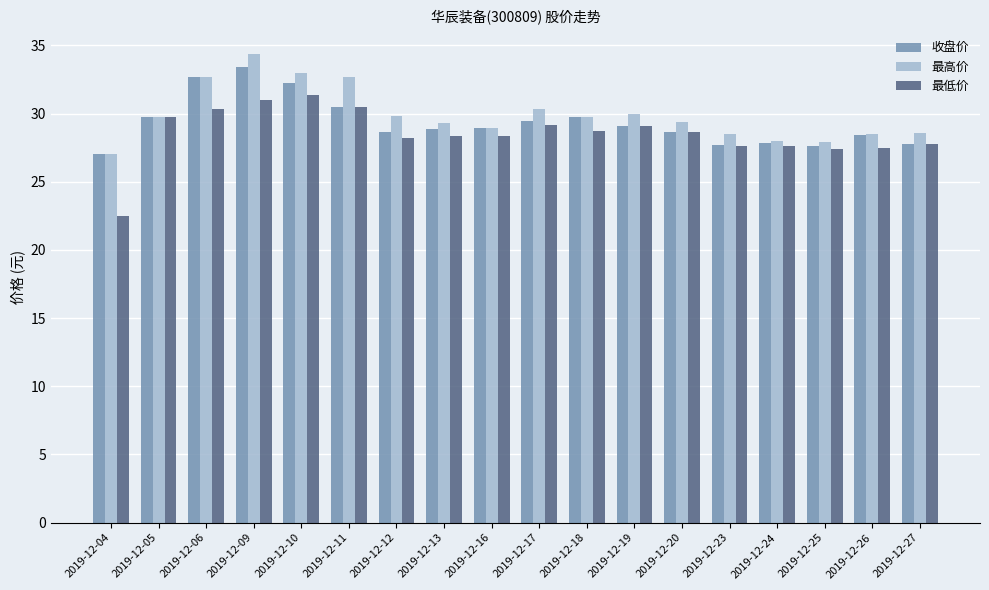

What is the total value across all series at 2019-12-17?

88.9